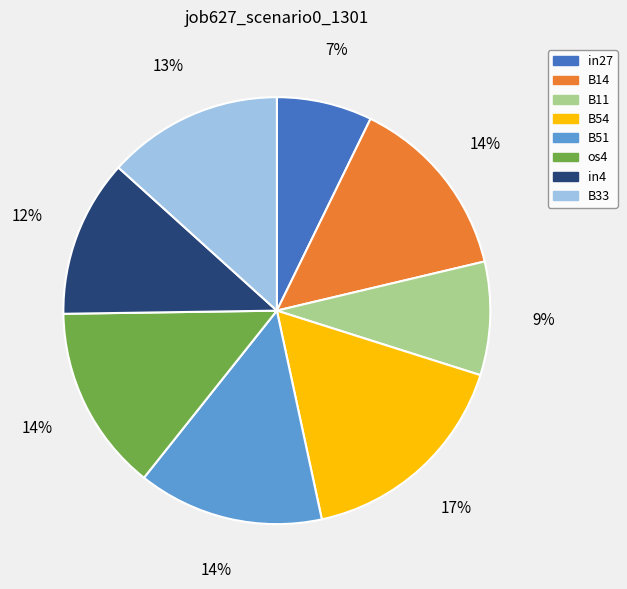

What is the largest slice in the pie chart?

B54